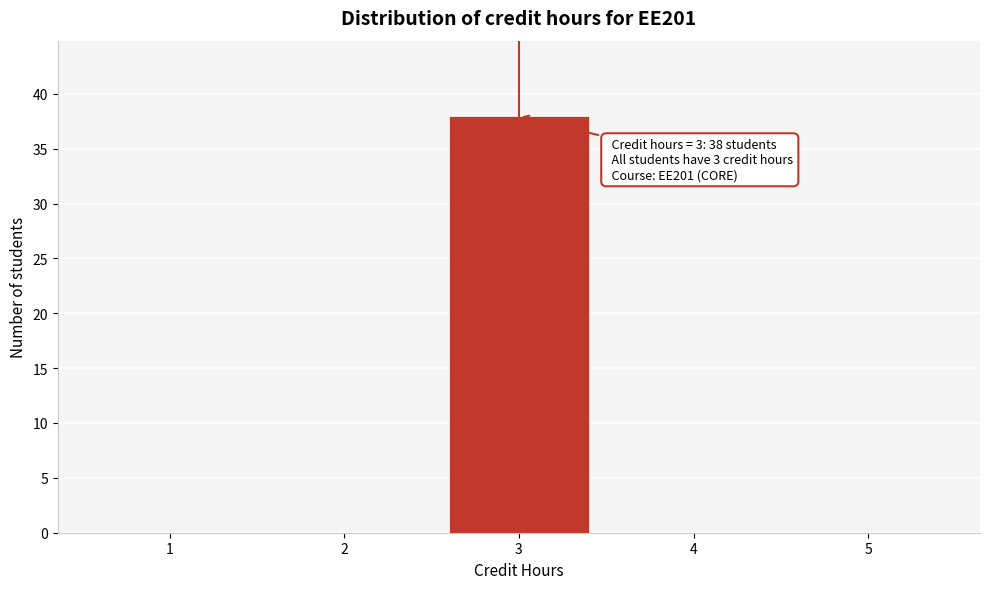

Reading left to right, list all the values displayed in this chart.

1=0	2=0	3=38	4=0	5=0